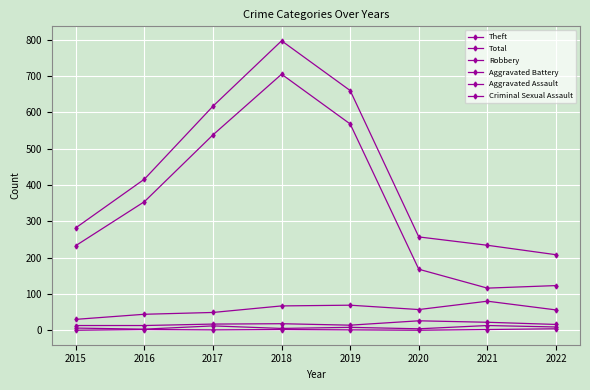

Which series has the largest total across all categories?

Total